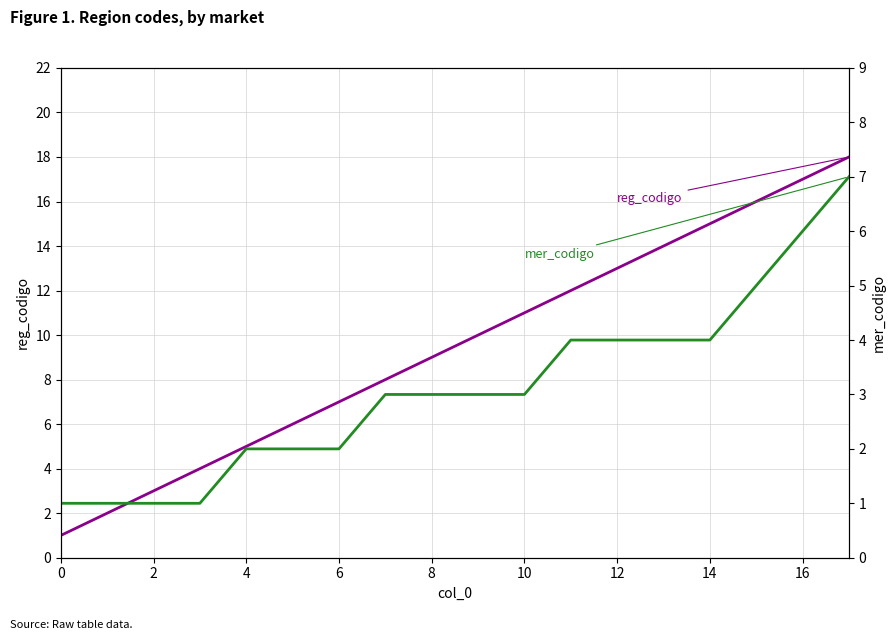

What value does the reg_codigo series have at 11?

12